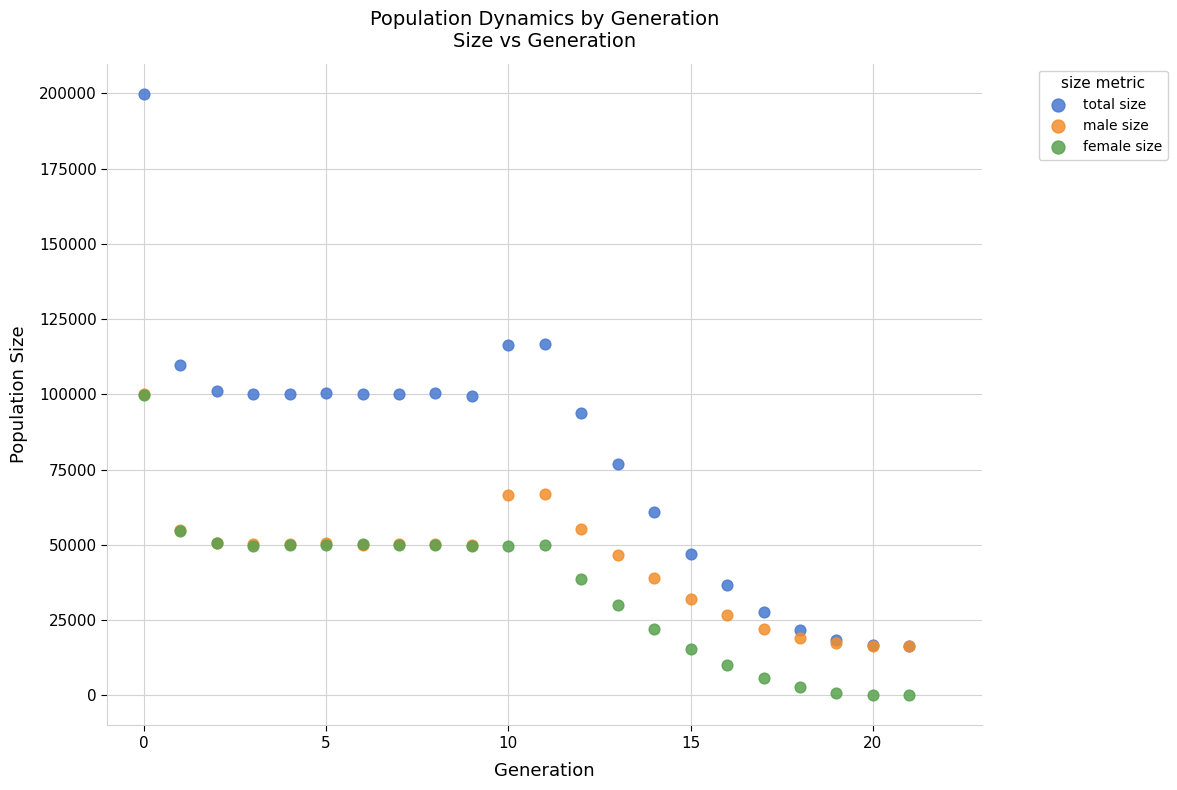

What are all the series names shown in the legend?

total size, male size, female size